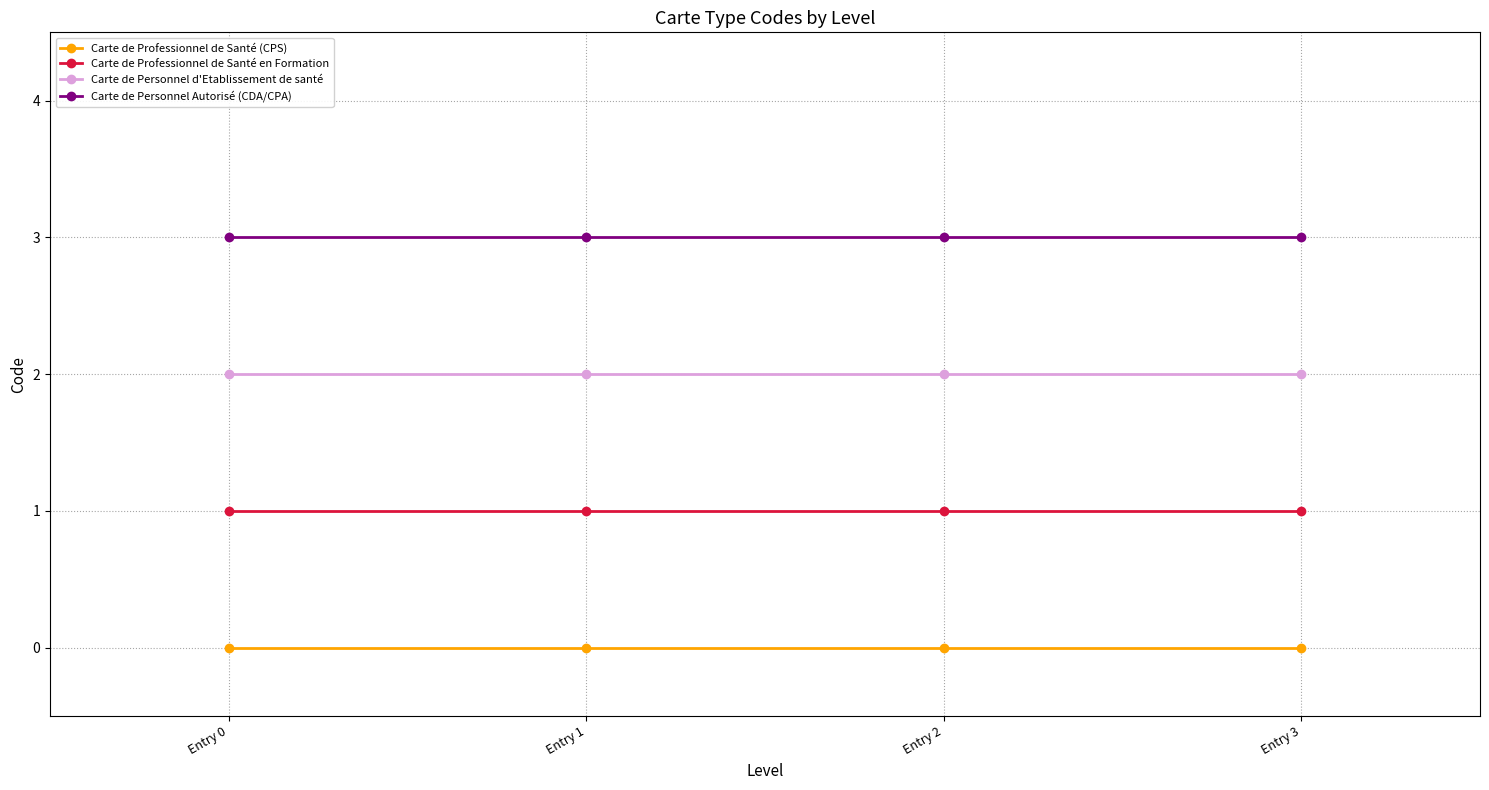

Count the number of data series in this chart.

4